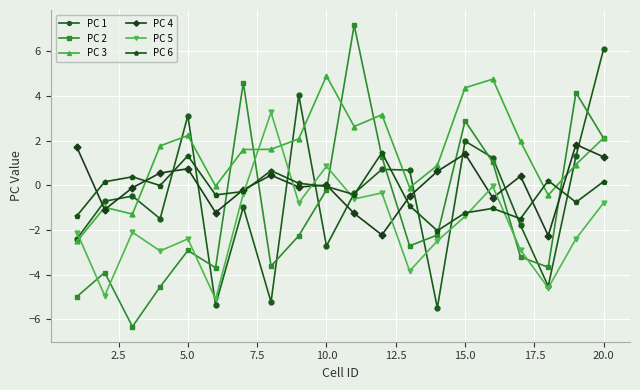

What is the maximum value shown in the chart?

7.2